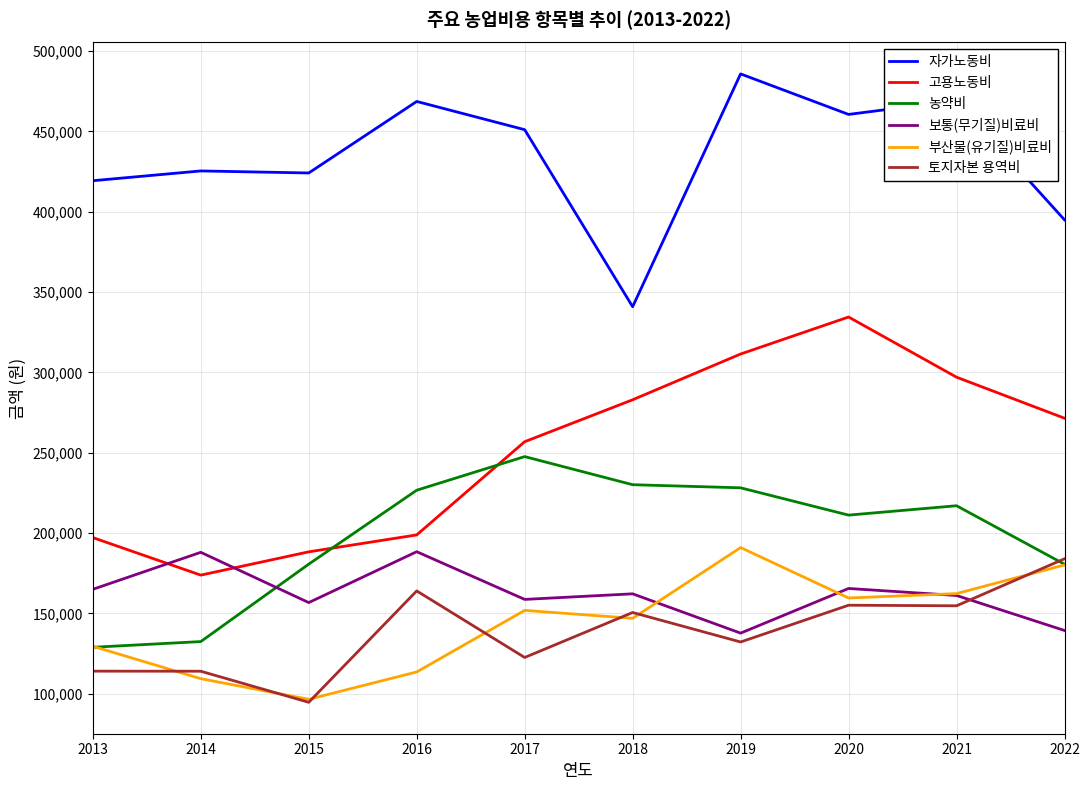

What is the total value across all series at 2019?

1486278